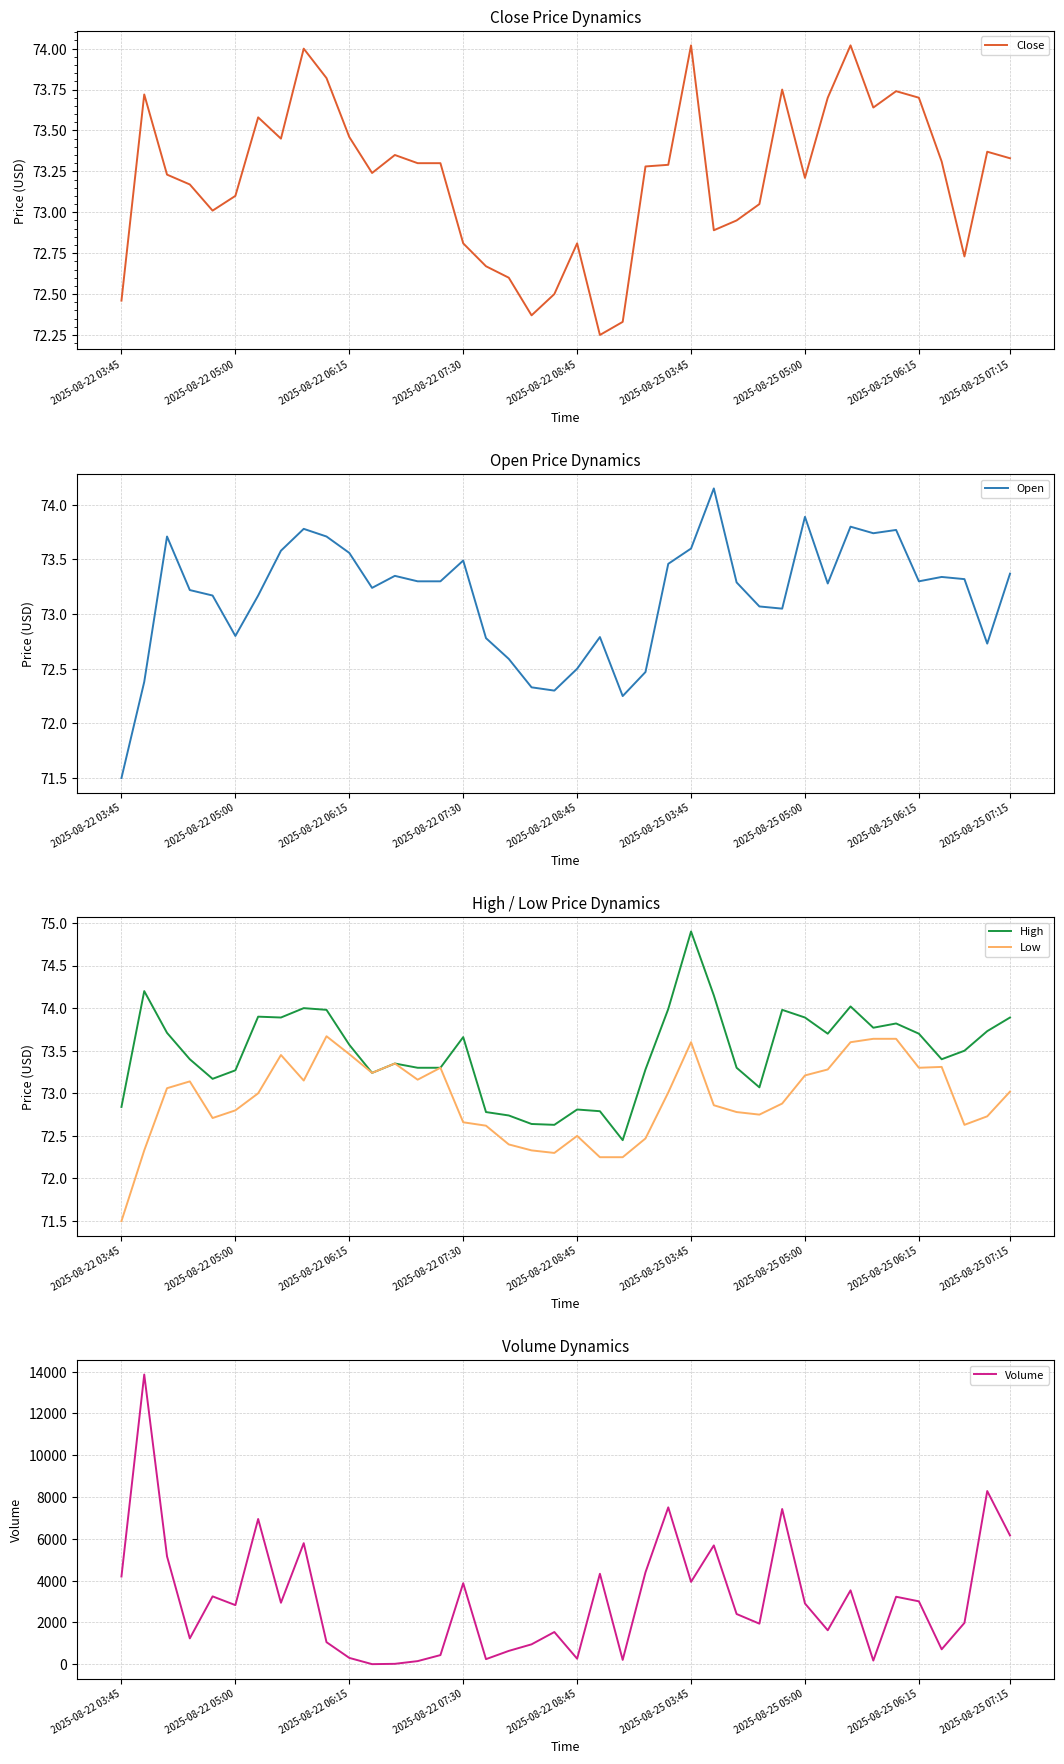

What is the difference between the maximum and minimum values in the Close series?

1.8